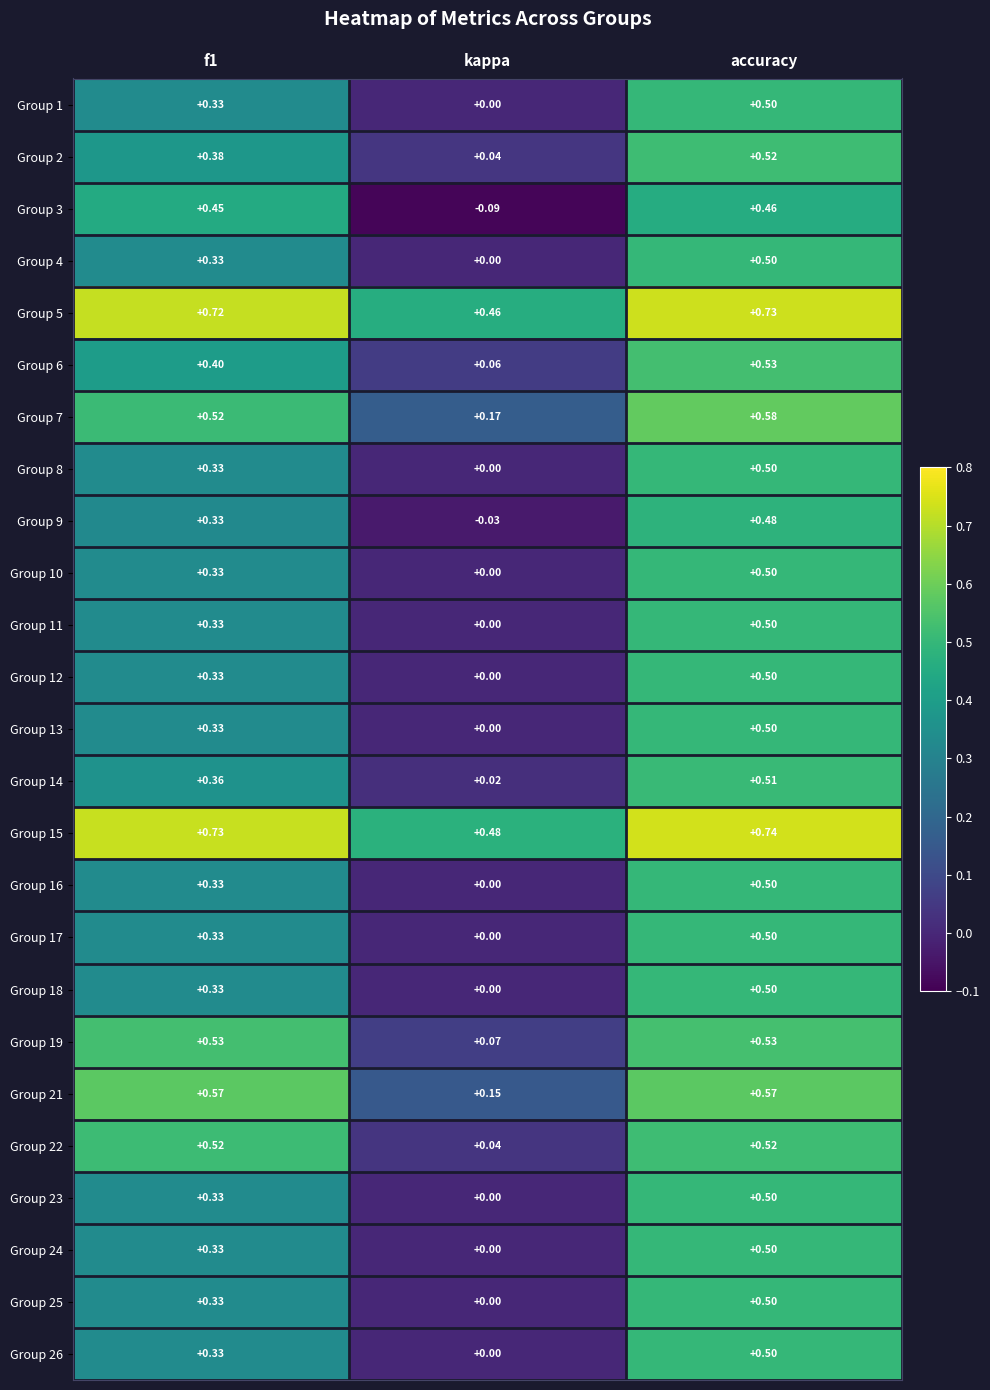

Which series has the largest total across all categories?

Group 15